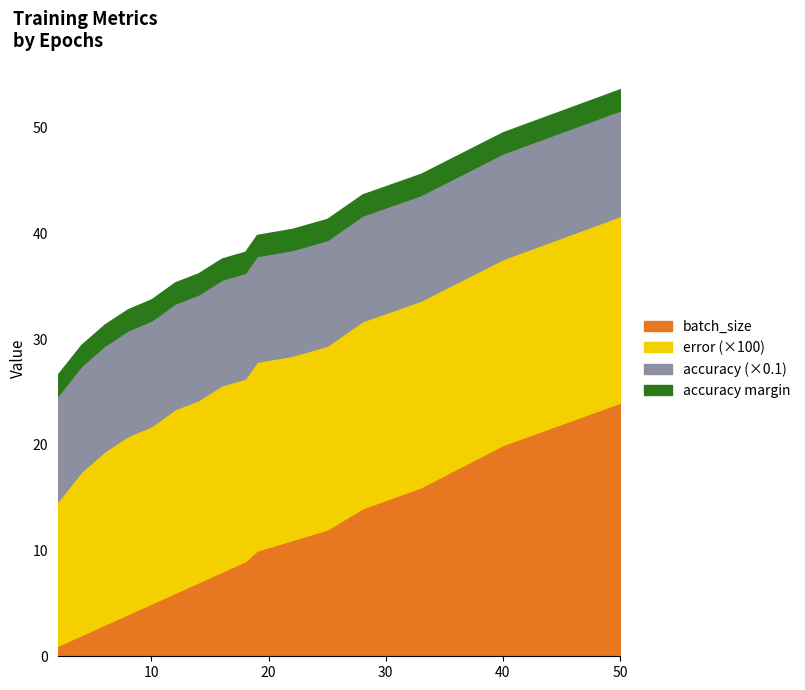

What is the difference between the highest and lowest values at 28?

99.8